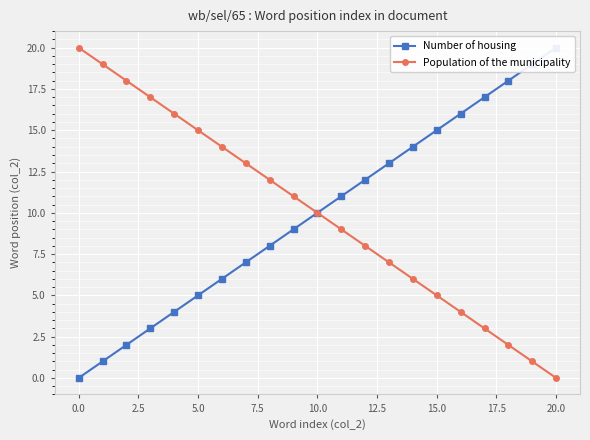

What are all the series names shown in the legend?

Number of housing, Population of the municipality